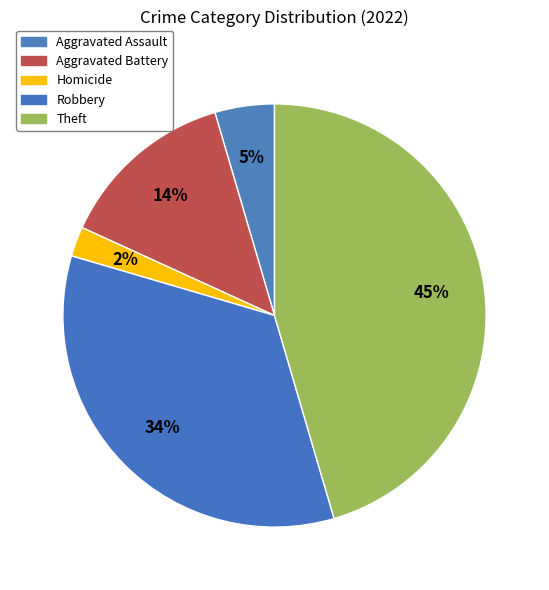

How many slices are in this pie chart?

5